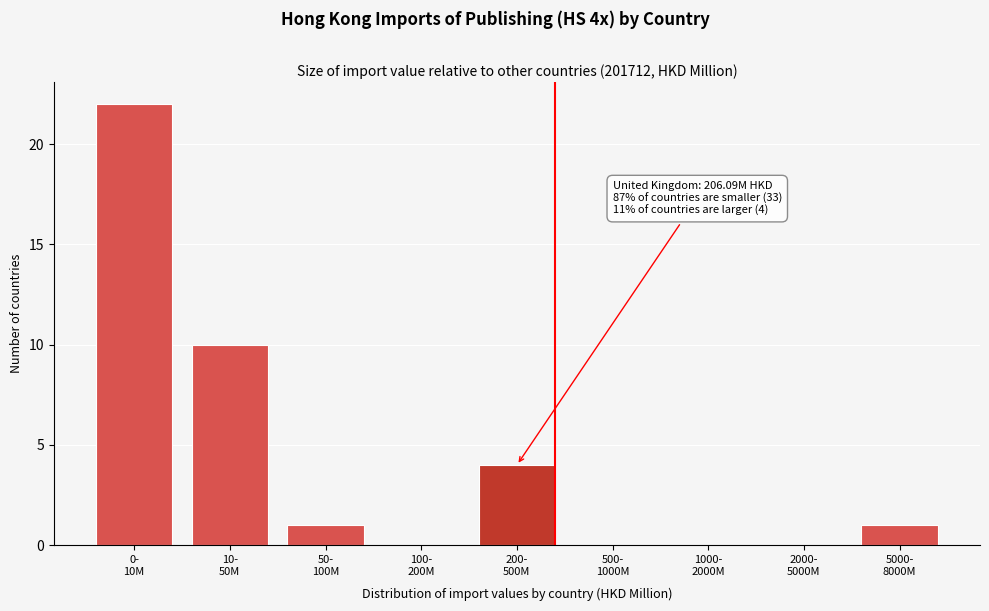

What is the sum of all values?

38